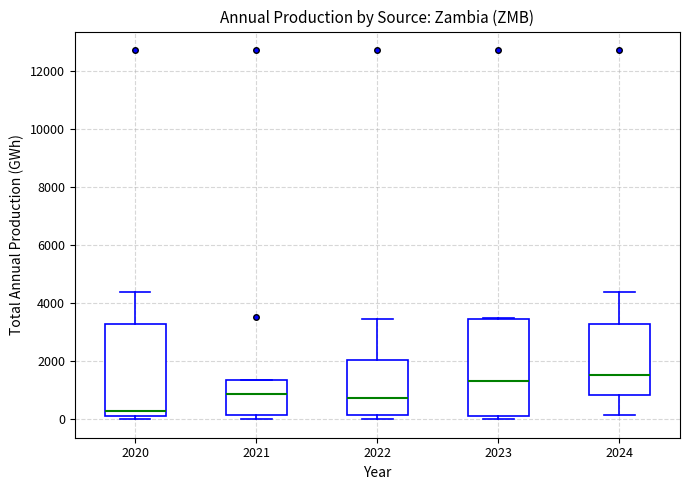

Reading left to right, transcribe this box plot: for each box, give where its median line is, the range the box spans, and where its two whiskers end, as read against the y-axis. The values are not printed on the chart, so give them approximately, as read against the axis.

2020: median 200 (just above the box's lower edge), box 200 to 3200, whiskers 0 to 4400
2021: median 800, box 200 to 1400, whiskers 0 to 1400
2022: median 800, box 200 to 2000, whiskers 0 to 3400
2023: median 1400, box 200 to 3400, whiskers 0 to 3600
2024: median 1600, box 800 to 3200, whiskers 200 to 4400